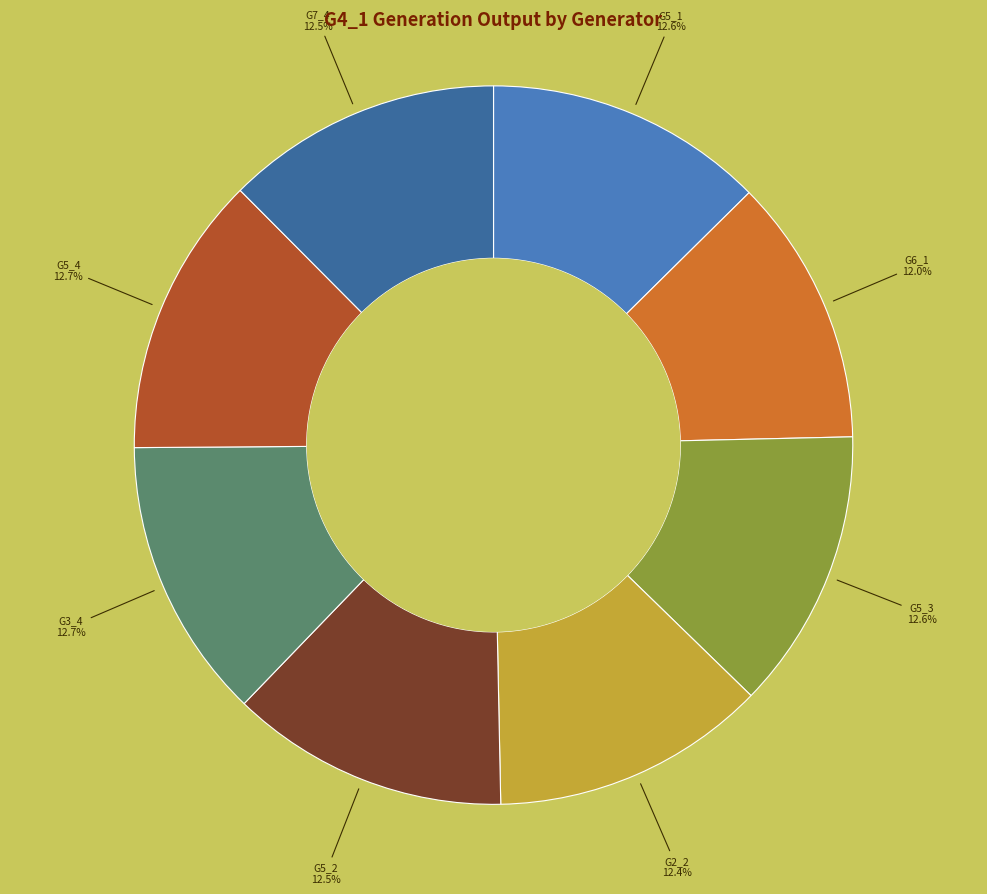

What is the ratio of the value at G6_1 to the value at G5_2?

1.0